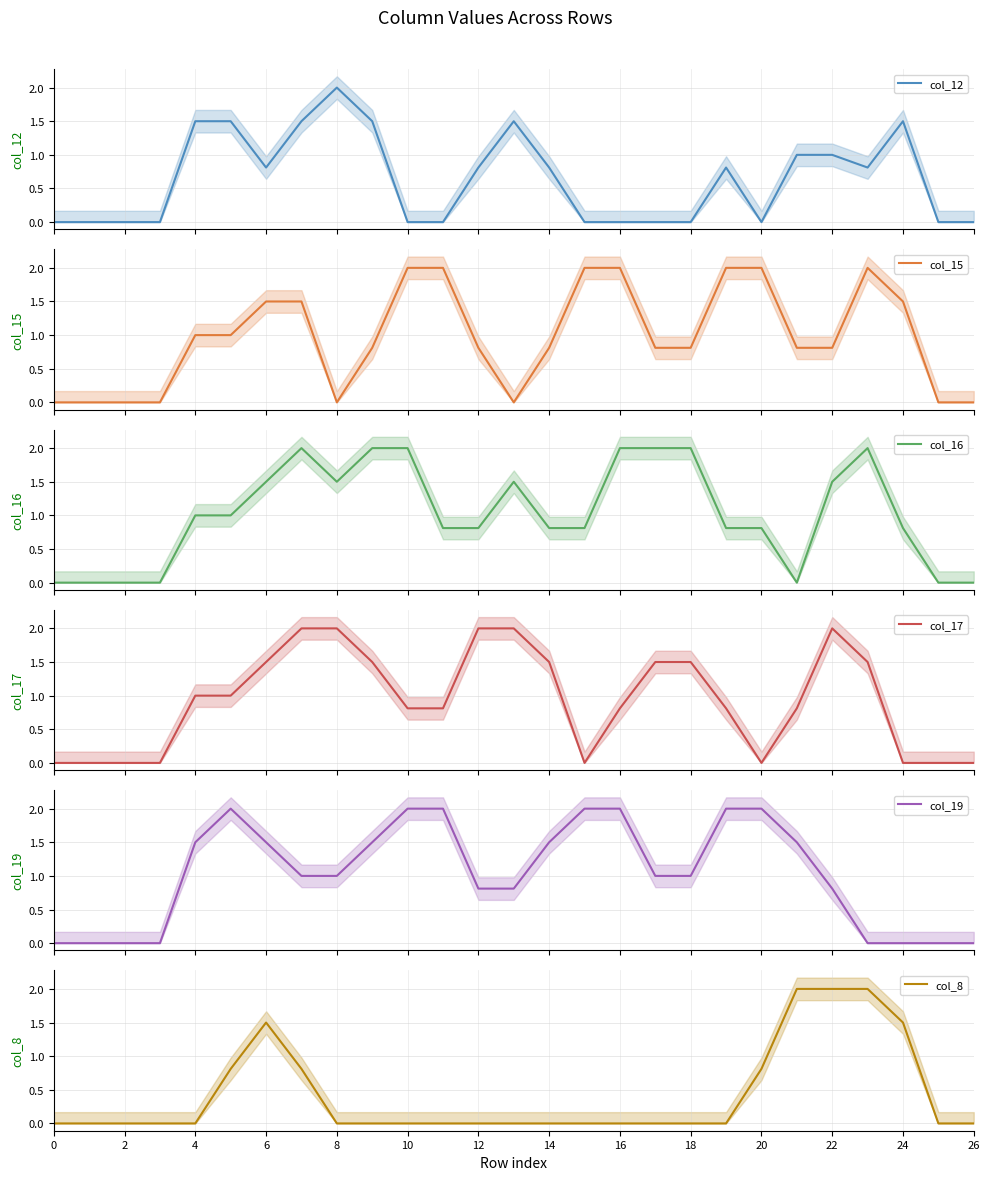

Which series has the largest range (max minus min)?

col_12